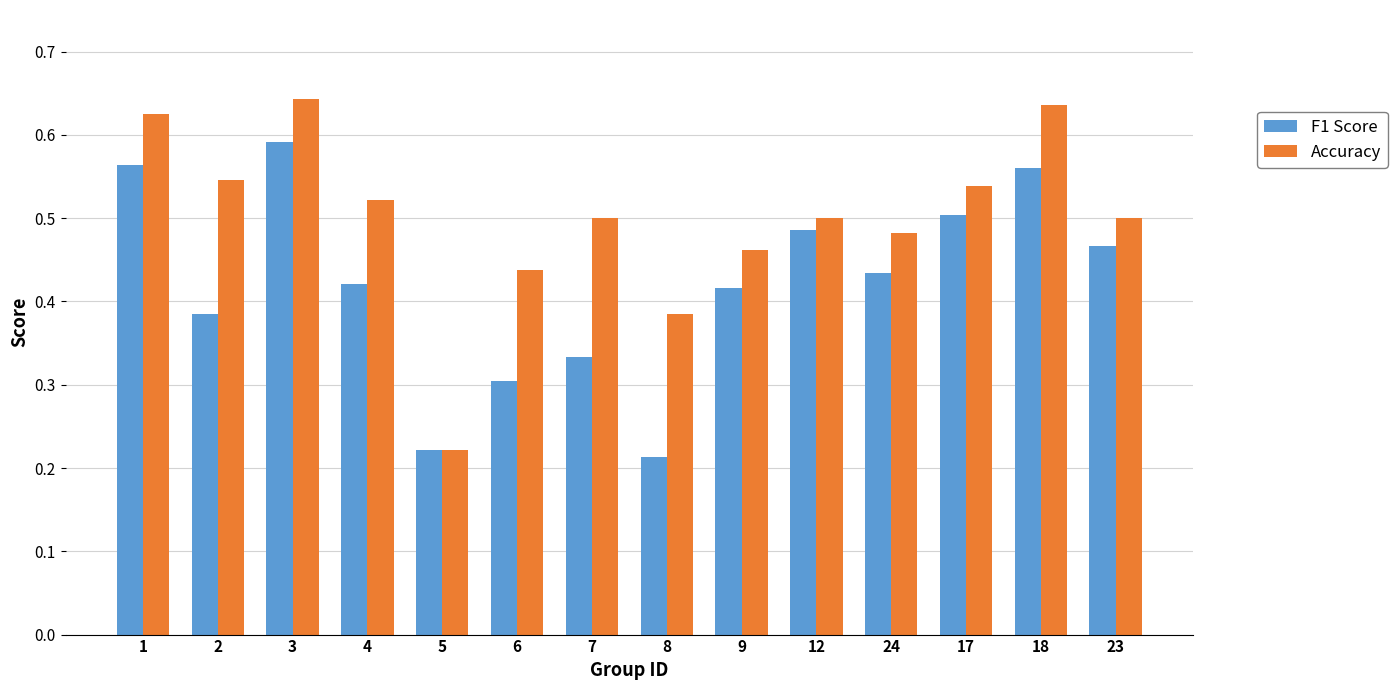

Count the F1 Score values in the range 0 to 1.

14